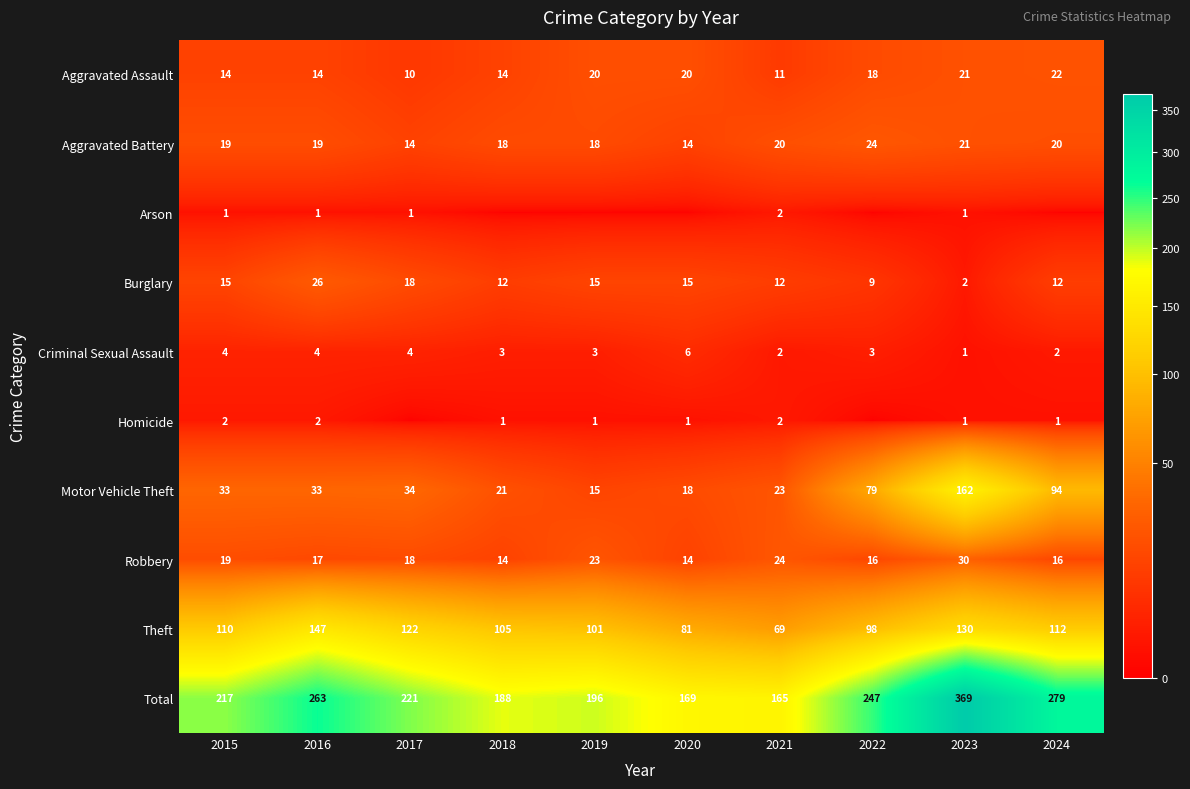

Which series changed the most between 2015 and 2021?

Total